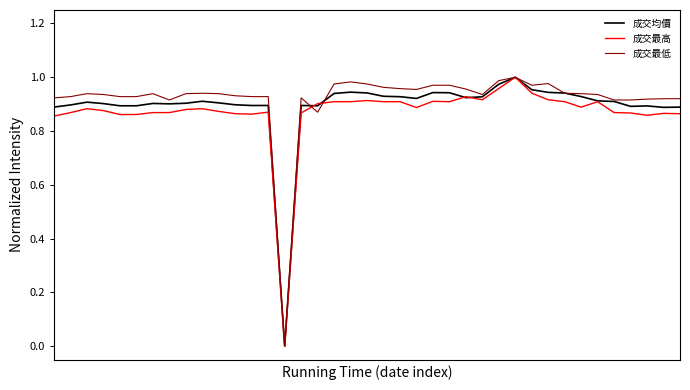

Which series has the largest total across all categories?

成交最低